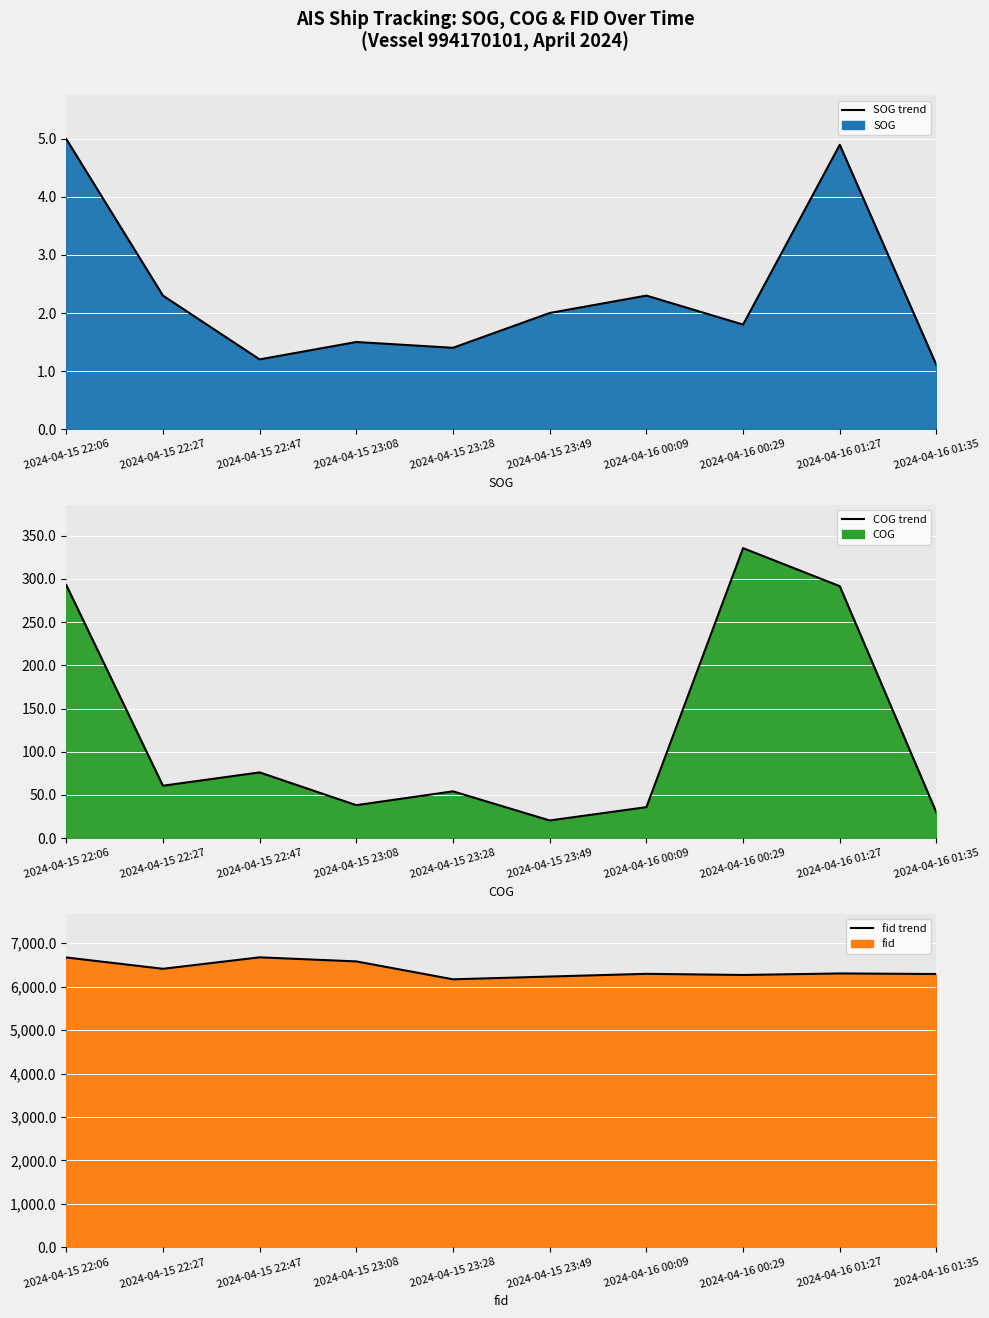

True or false: COG line and SOG line intersect in this chart.

False